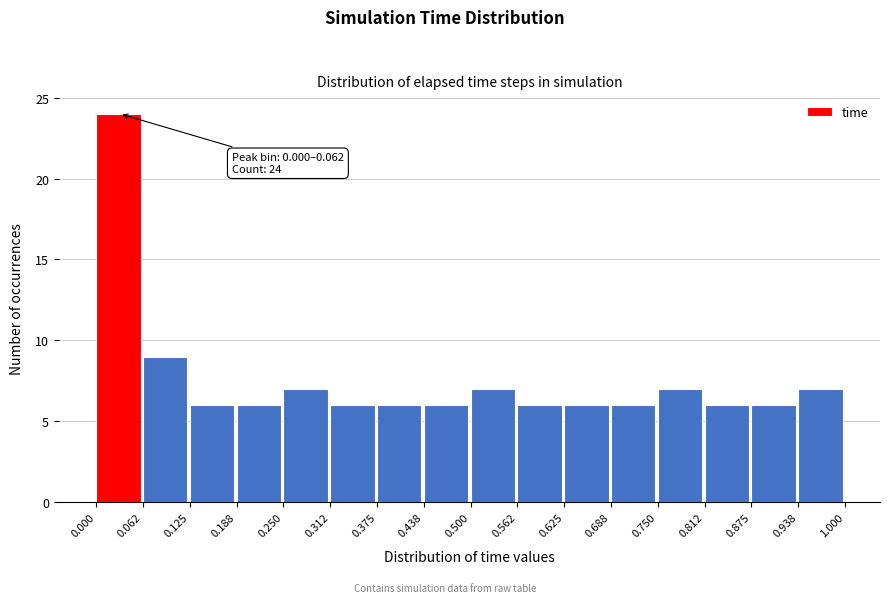

Over which range of the x-axis is the bar tallest?

0.000 to 0.062